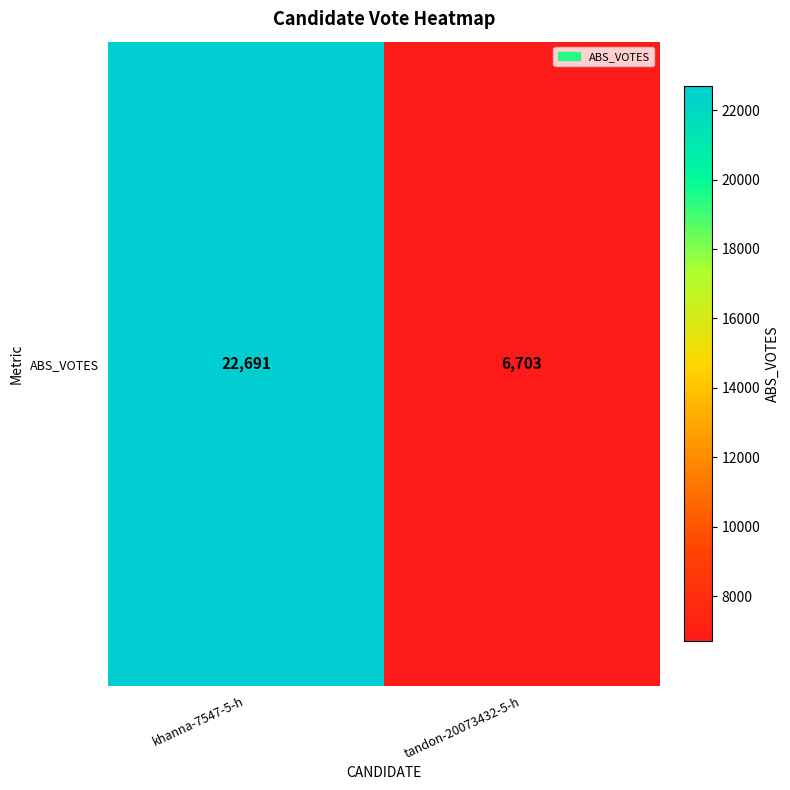

What is the sum of the values at tandon-20073432-5-h and khanna-7547-5-h?

29394